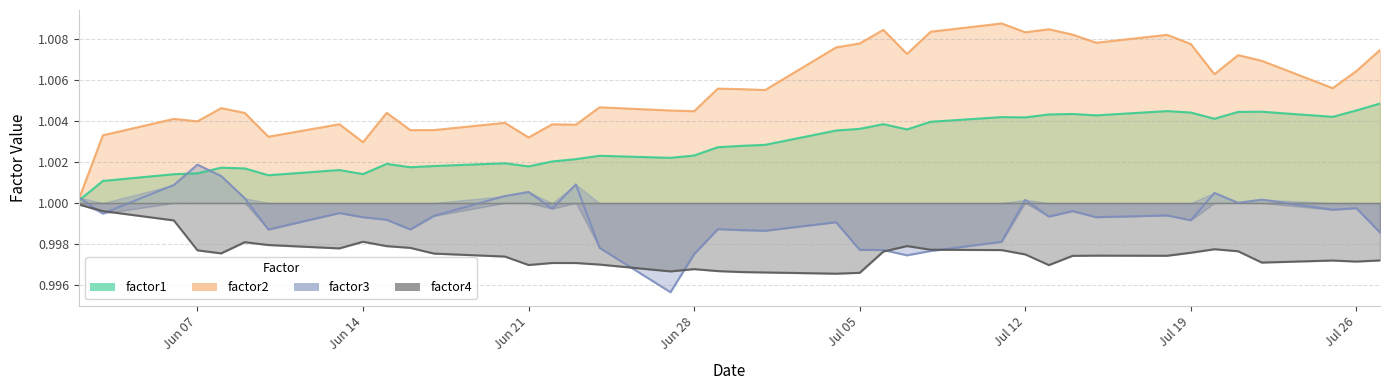

Which series has the widest spread of values?

factor2